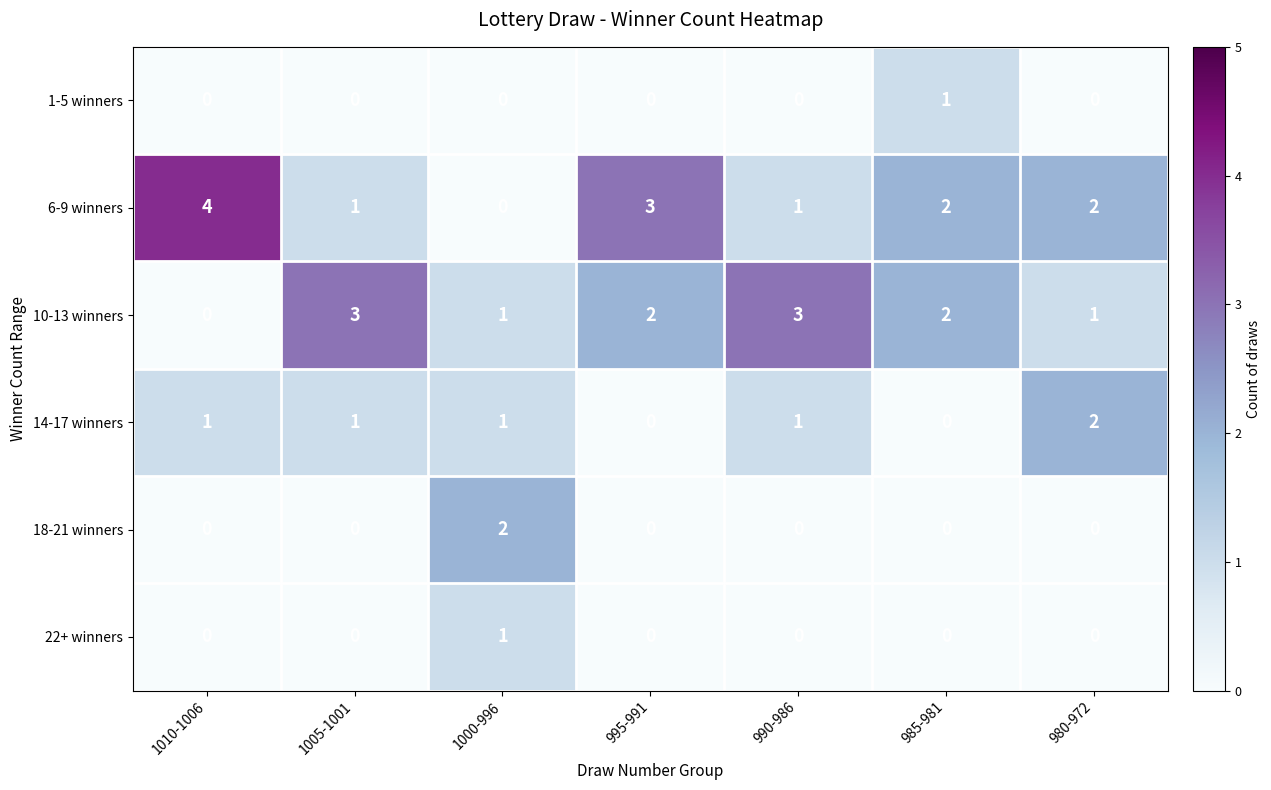

Which label corresponds to the largest value in the chart?

1010-1006